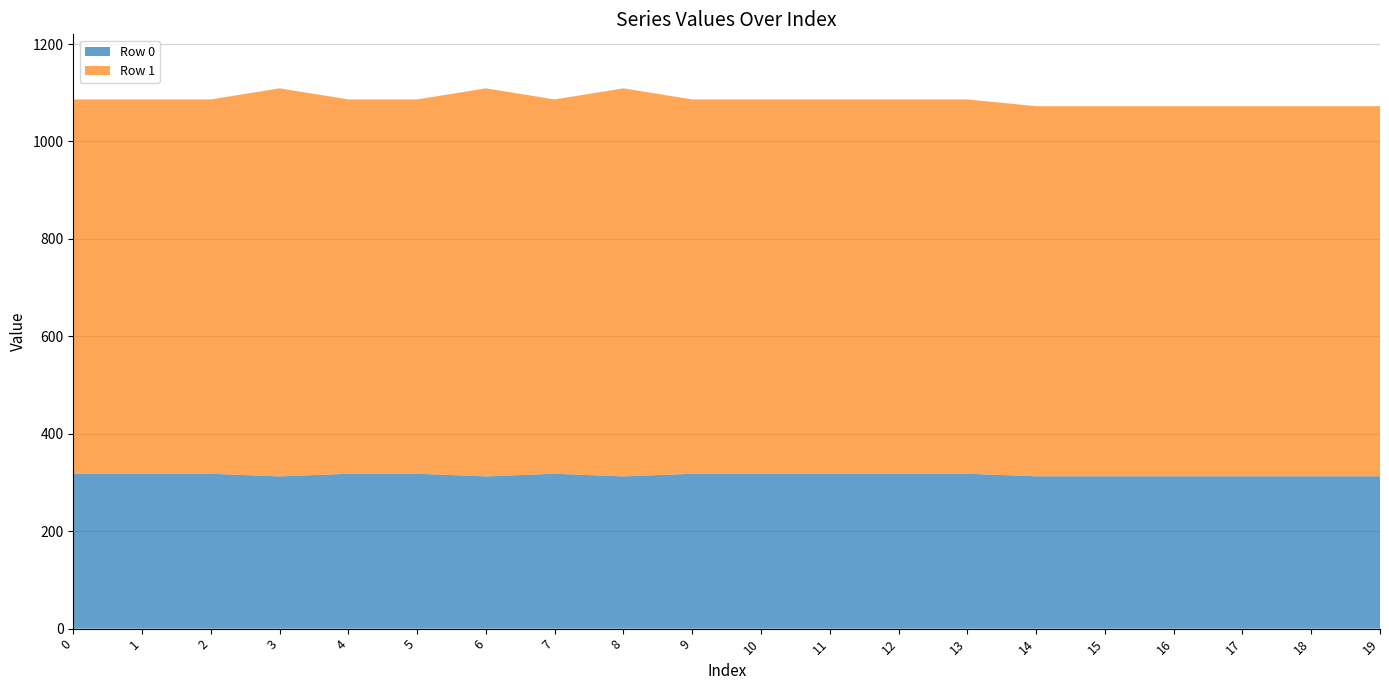

Reading right to left, list all the values displayed in this chart.

Row 0: 312.8	312.8	312.8	312.8	312.8	312.8	317.9	317.9	317.9	317.9	317.9	312.5	317.9	312.5	317.9	317.9	312.5	317.9	317.9	317.9
Row 1: 759.7	759.7	759.7	759.7	759.7	759.7	768.4	768.4	768.4	768.4	768.4	796.6	768.4	796.6	768.4	768.4	796.6	768.4	768.4	768.4